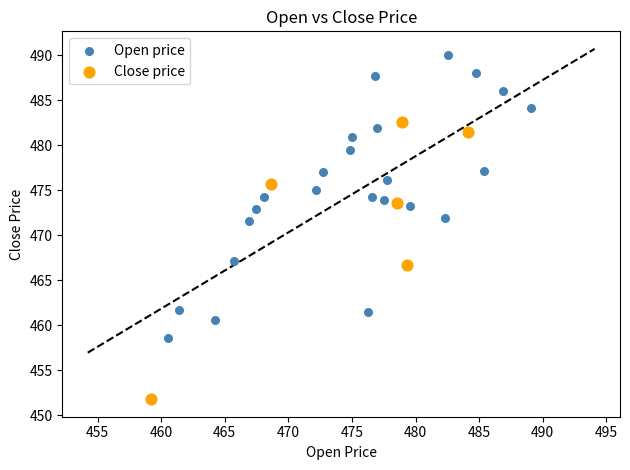

Which series has the largest Y range (max minus min)?

Open price